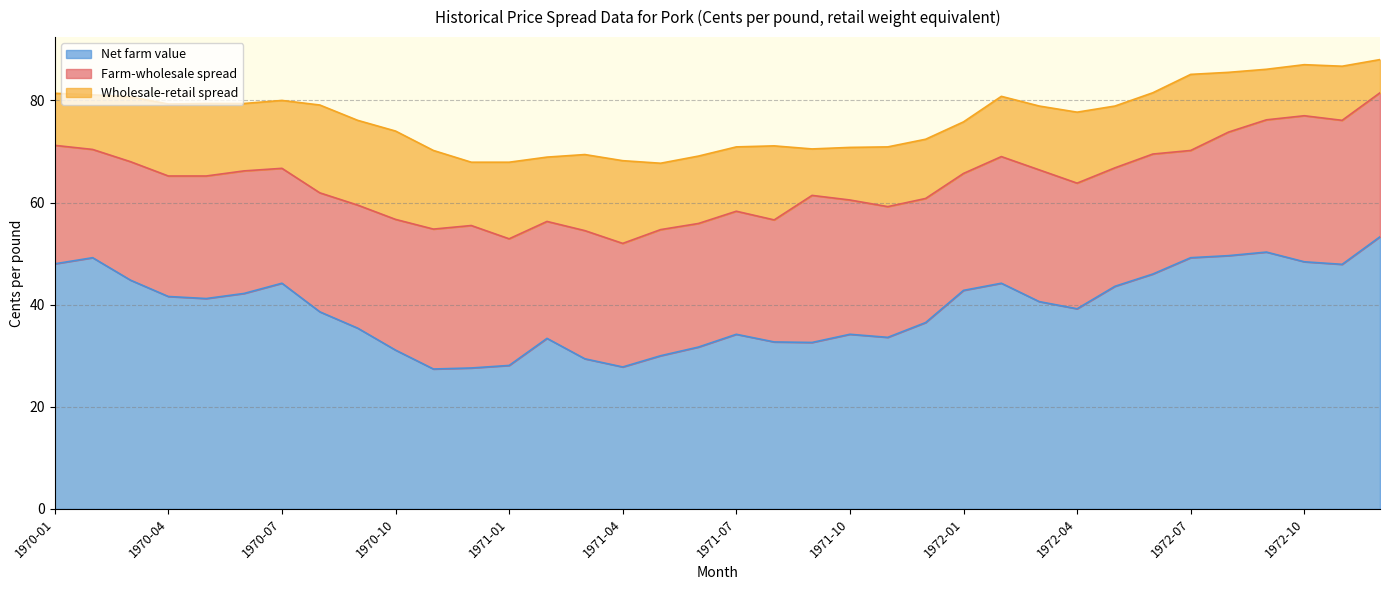

The value of Net farm value at 1971-04 is 27.8. True or false?

True